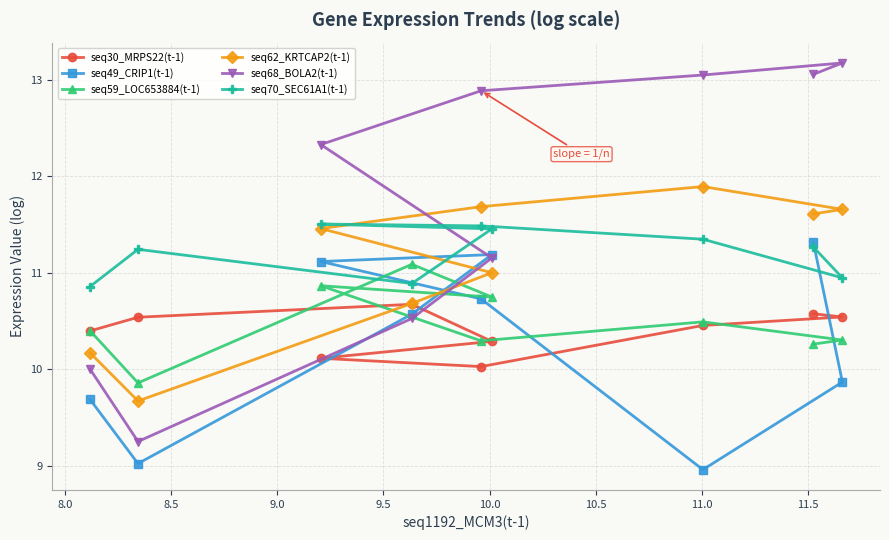

Which series ends up on top after the final intersection of seq62_KRTCAP2(t-1) and seq59_LOC653884(t-1)?

seq62_KRTCAP2(t-1)